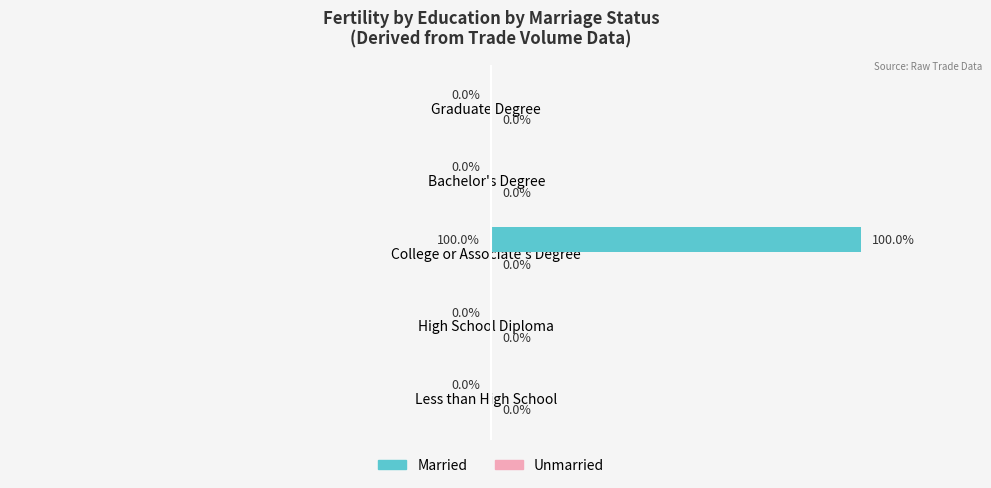

Are the bars horizontal?

Yes